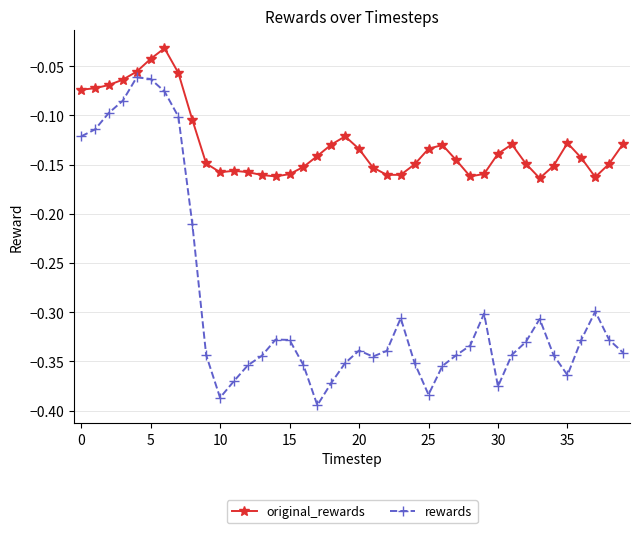

Rank the series by their average value, from highest to lowest.

original_rewards, rewards